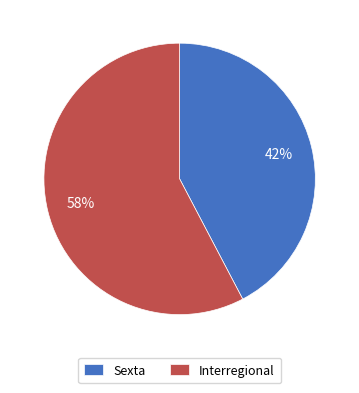

Which category has the biggest portion of the pie?

Interregional